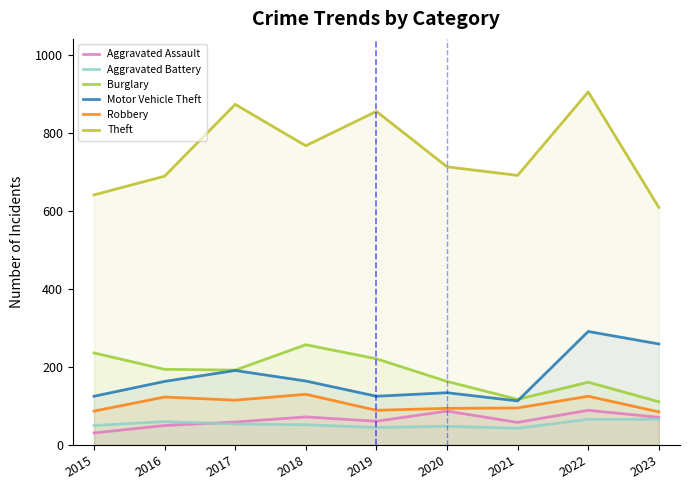

In Burglary, how many points are lower than both neighbors (excluding endpoints)?

2